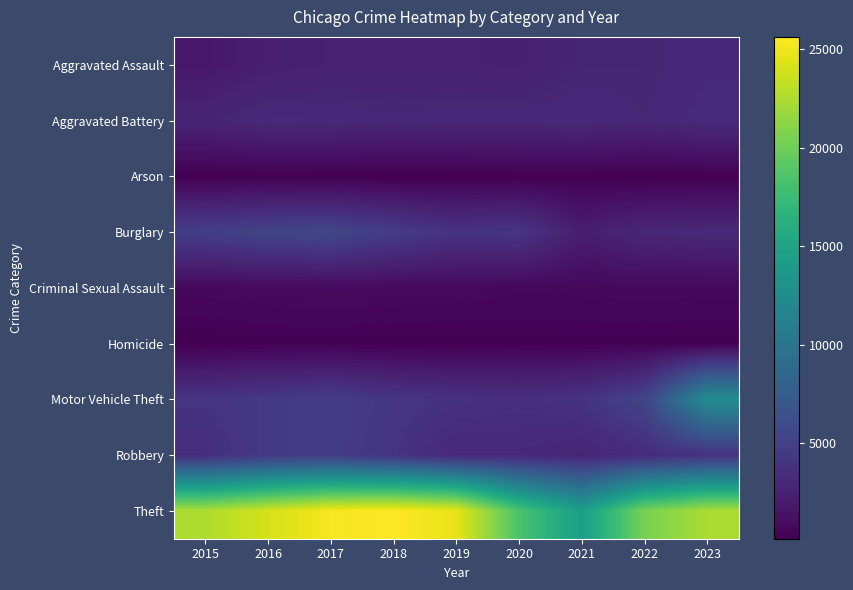

Which series has the widest spread of values?

Theft